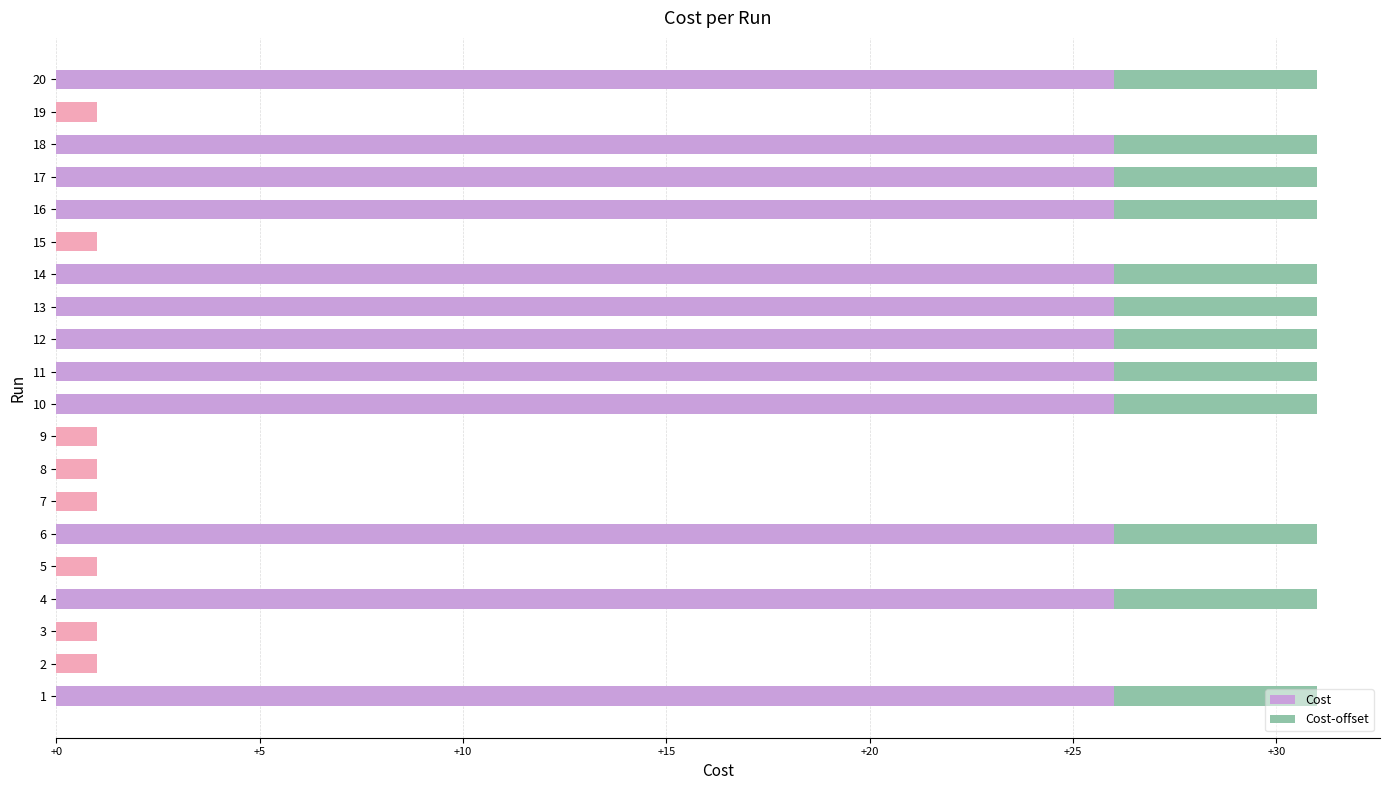

What is the total value across all series at 16?

31.0